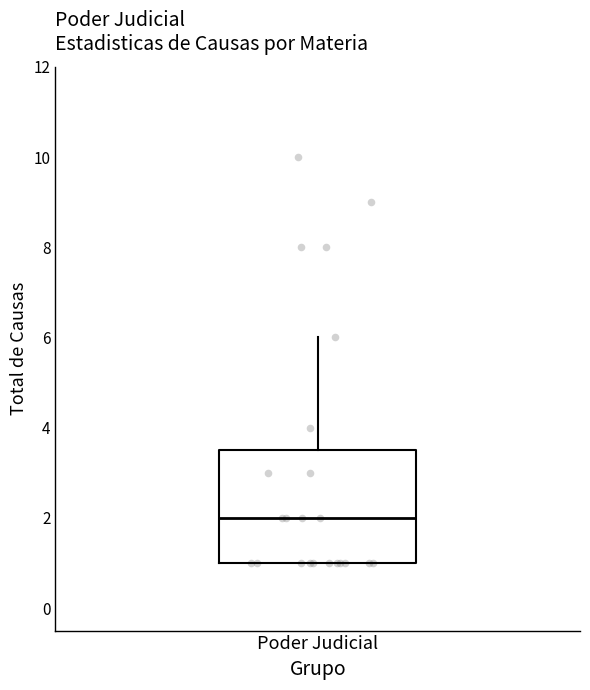

Transcribe this box plot: give where the median line is, the range the box spans, and where the two whiskers end, as read against the y-axis. The values are not printed on the chart, so give them approximately, as read against the axis.

median 2.0, box 1.0 to 3.6, whiskers 1.0 to 6.0